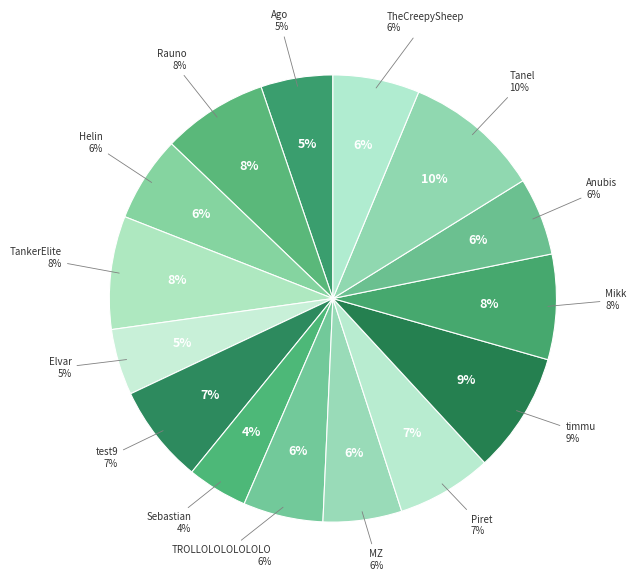

To the nearest percent, what is the average slice percentage?

7%